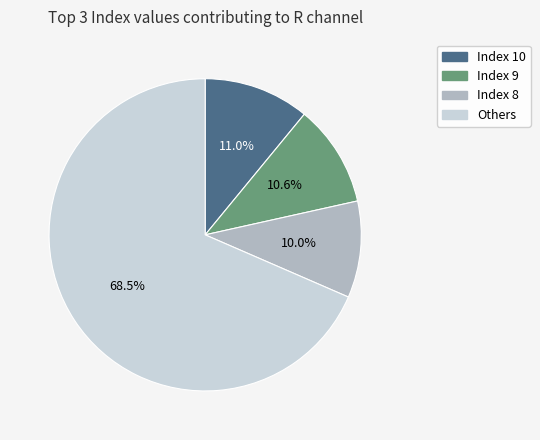

Is there any slice that represents more than half of the pie?

Yes